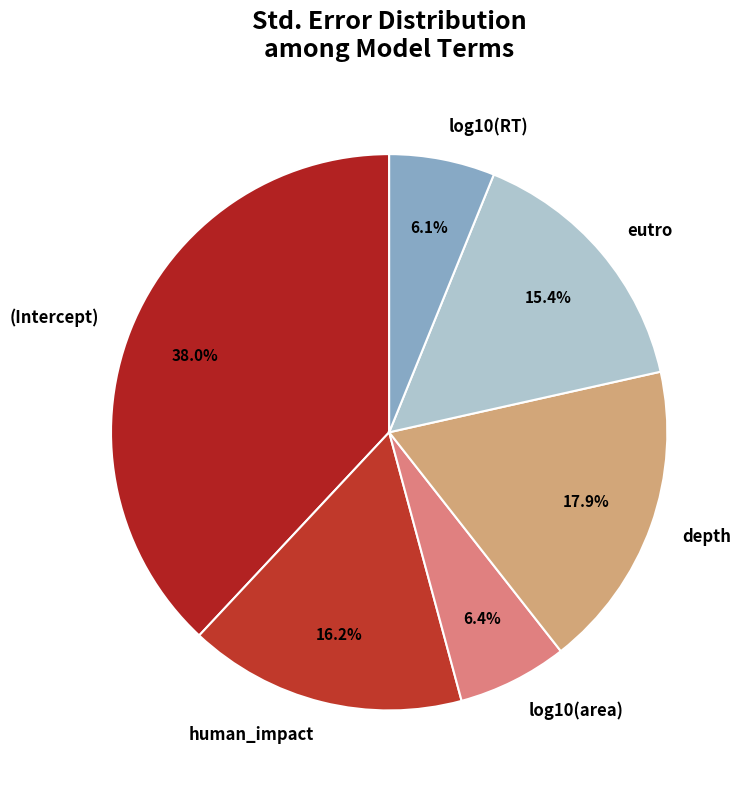

Is it true that eutro is 15% of the pie?

True